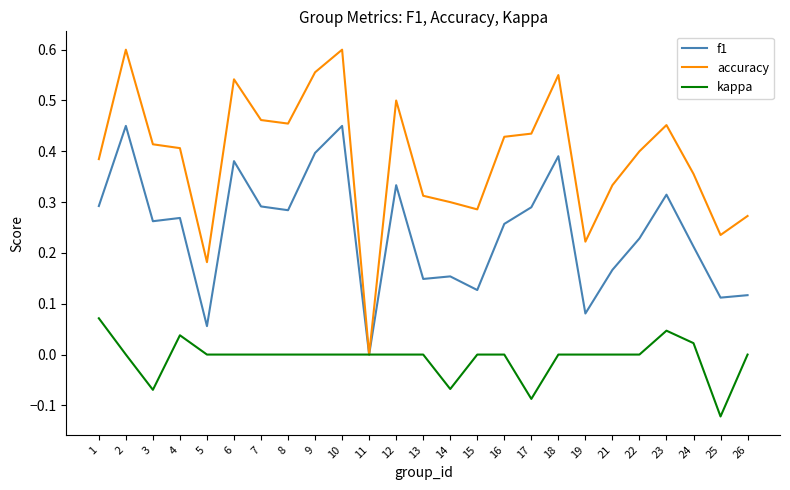

Which series has the widest spread of values?

accuracy